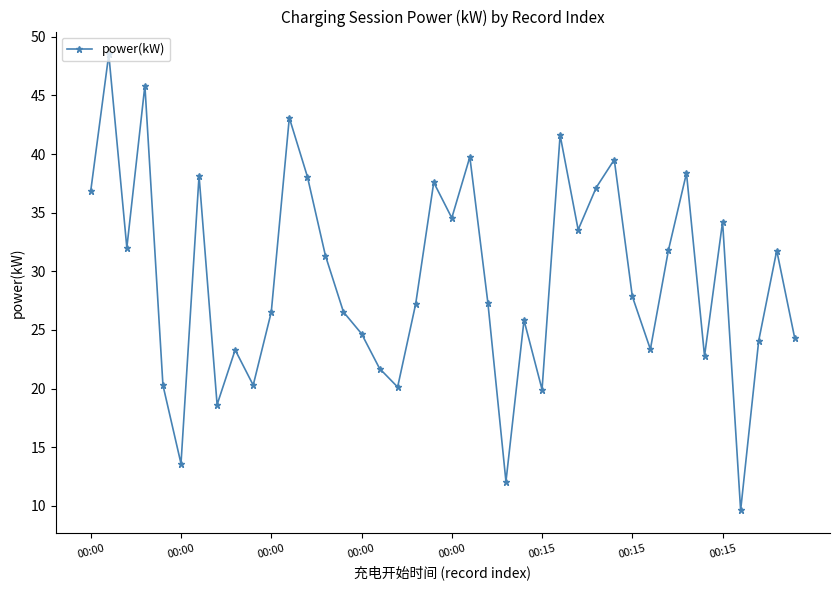

What is the smallest value displayed?

9.6